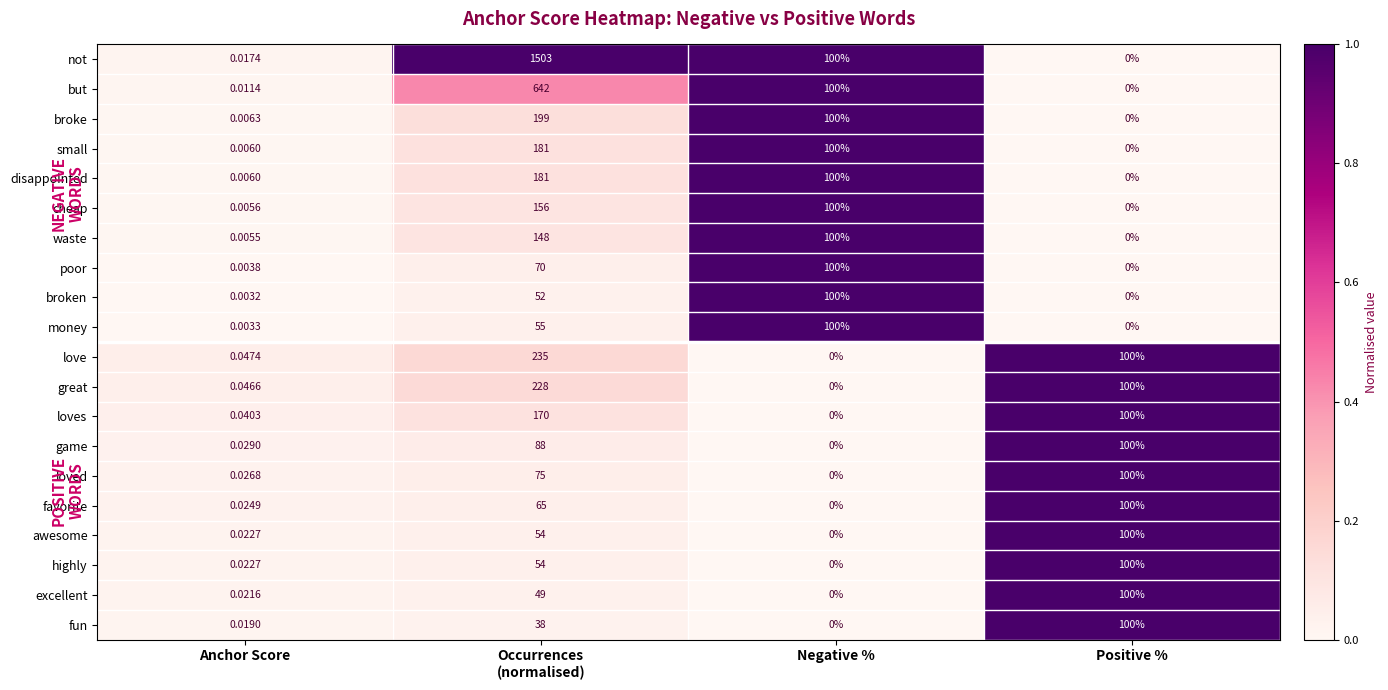

Which series changed the most between Occurrences
(normalised) and Positive %?

not